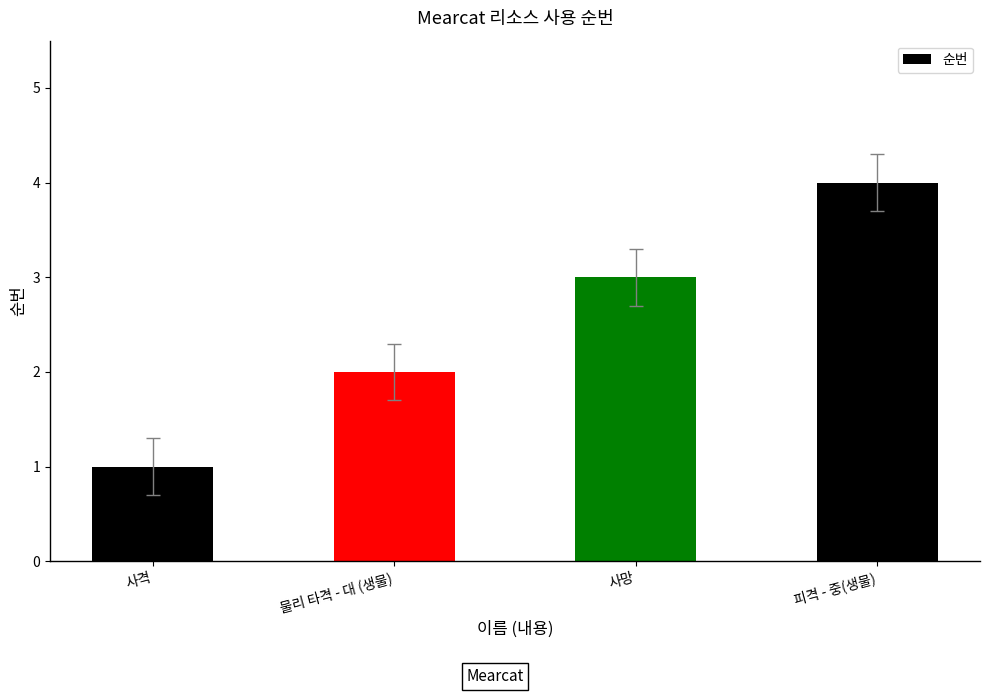

How many data points are less than 3?

2